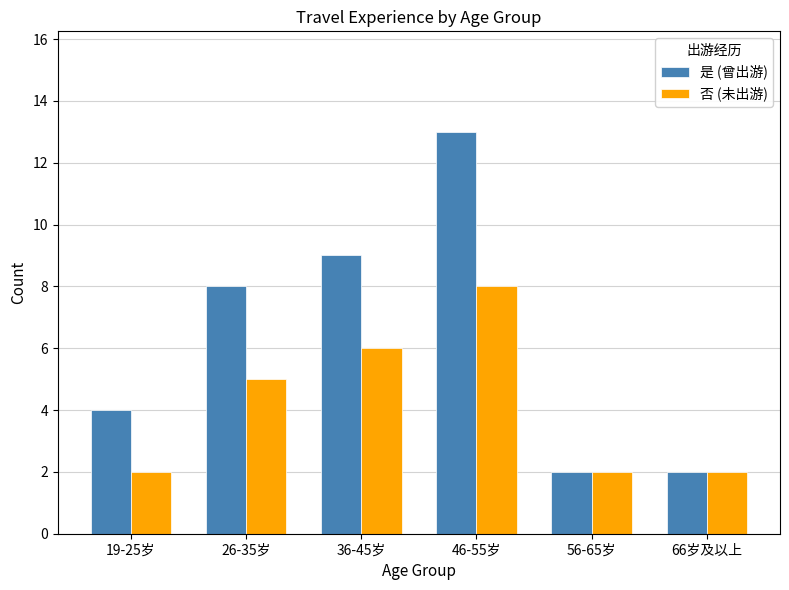

What is the highest value of the 是 (曾出游) series?

13